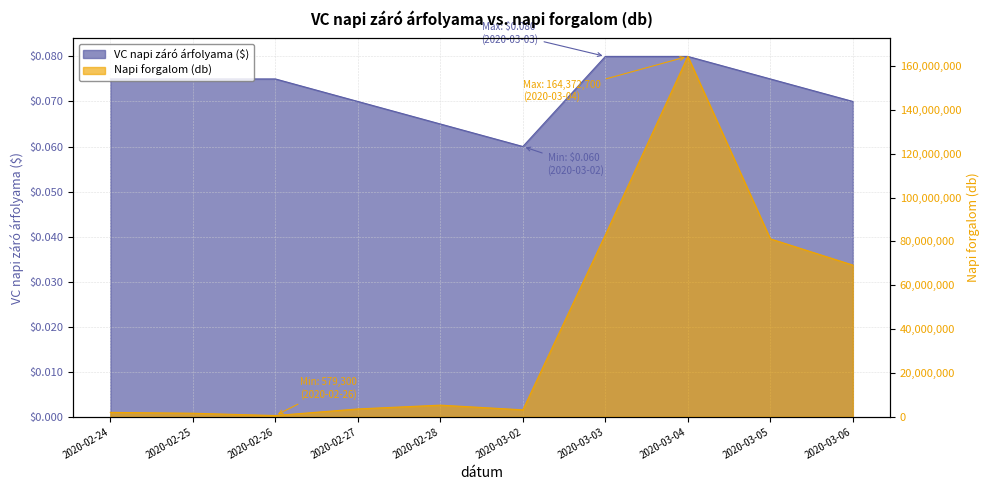

Is the value of vol at 2020-02-26 greater than the value of close at 2020-02-25?

Yes